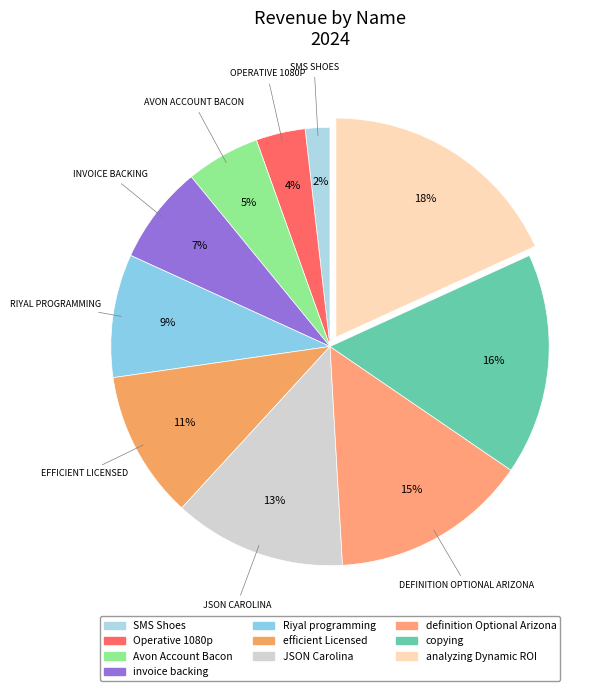

Approximately how many times larger is the value at Riyal programming compared to definition Optional Arizona?

0.6